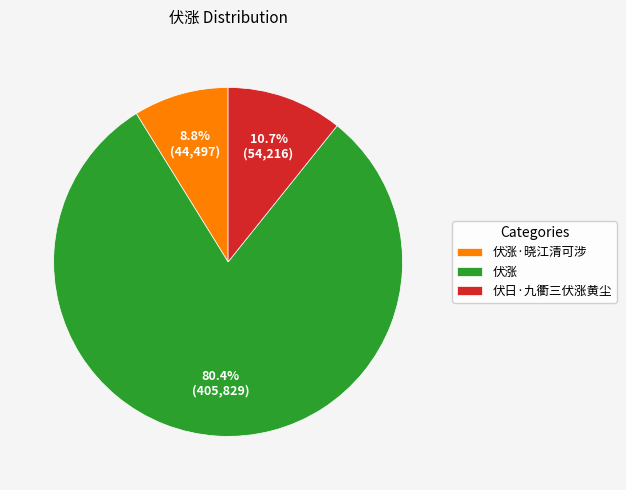

Which has a higher value, 伏涨 or 伏涨·晓江清可涉?

伏涨